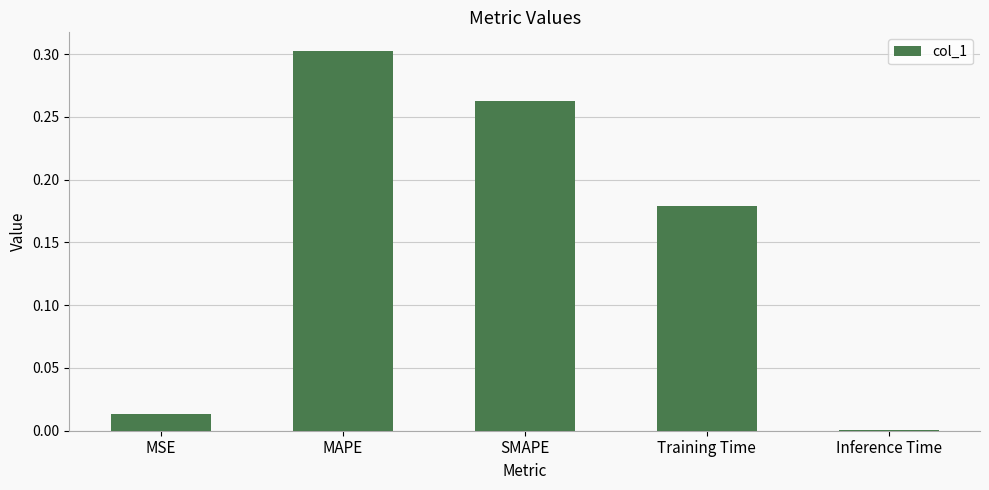

Are the bars horizontal?

No